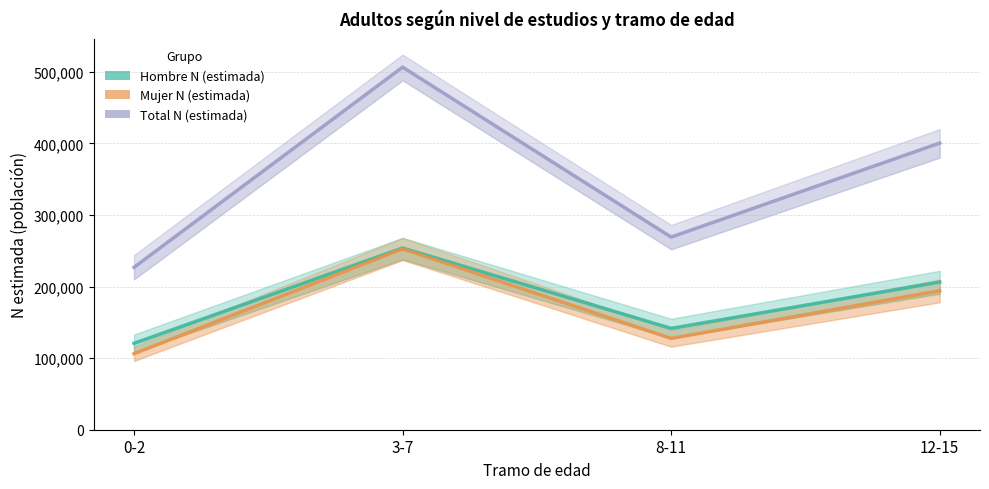

Reading left to right, list all the values displayed in this chart.

Hombre N (estimada): 120653	253756	141515	206284
Mujer N (estimada): 106171	252629	127548	194109
Total N (estimada): 226825	506385	269063	400393